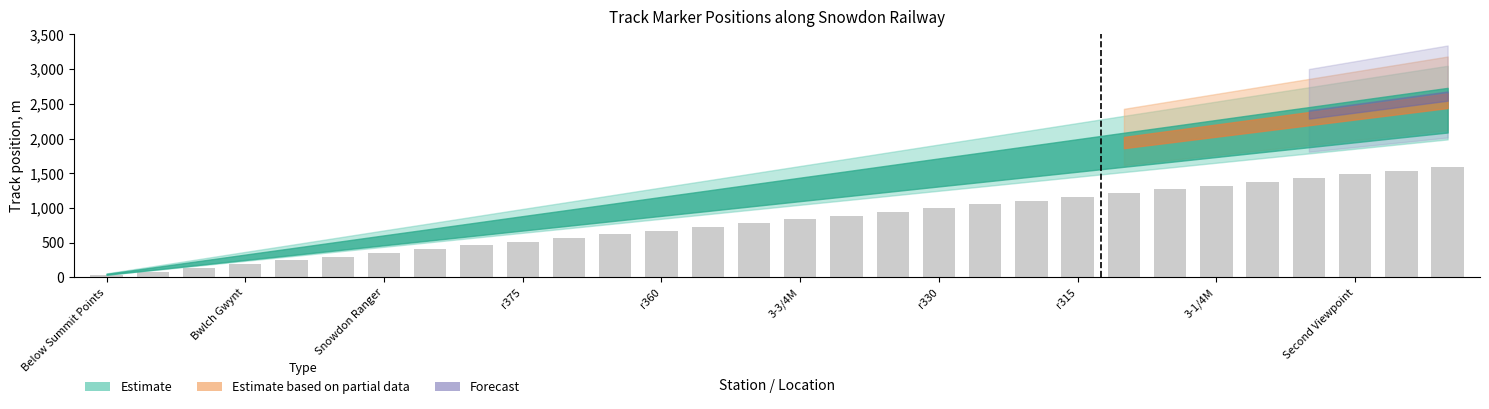

What is the value of the 9th bar from the left?

460.8